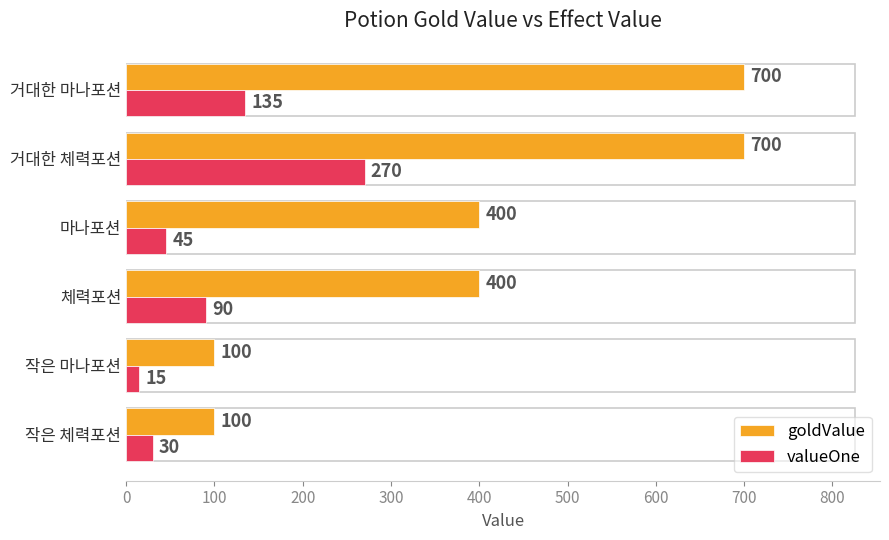

What is the difference between the highest and lowest values at 거대한 체력포션?

430